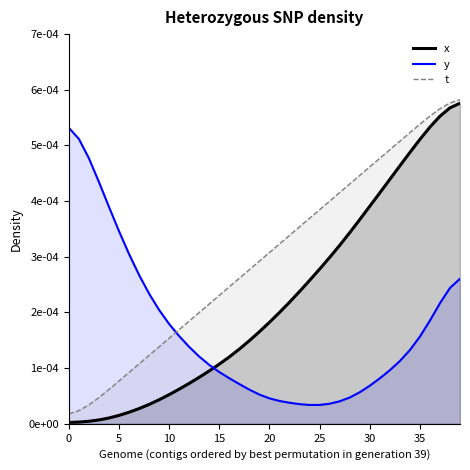

At how many categories does at least one series exceed 0?

40